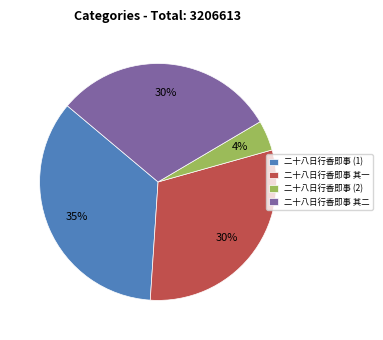

Which has a higher value, 二十八日行香即事 (1) or 二十八日行香即事 其二?

二十八日行香即事 (1)